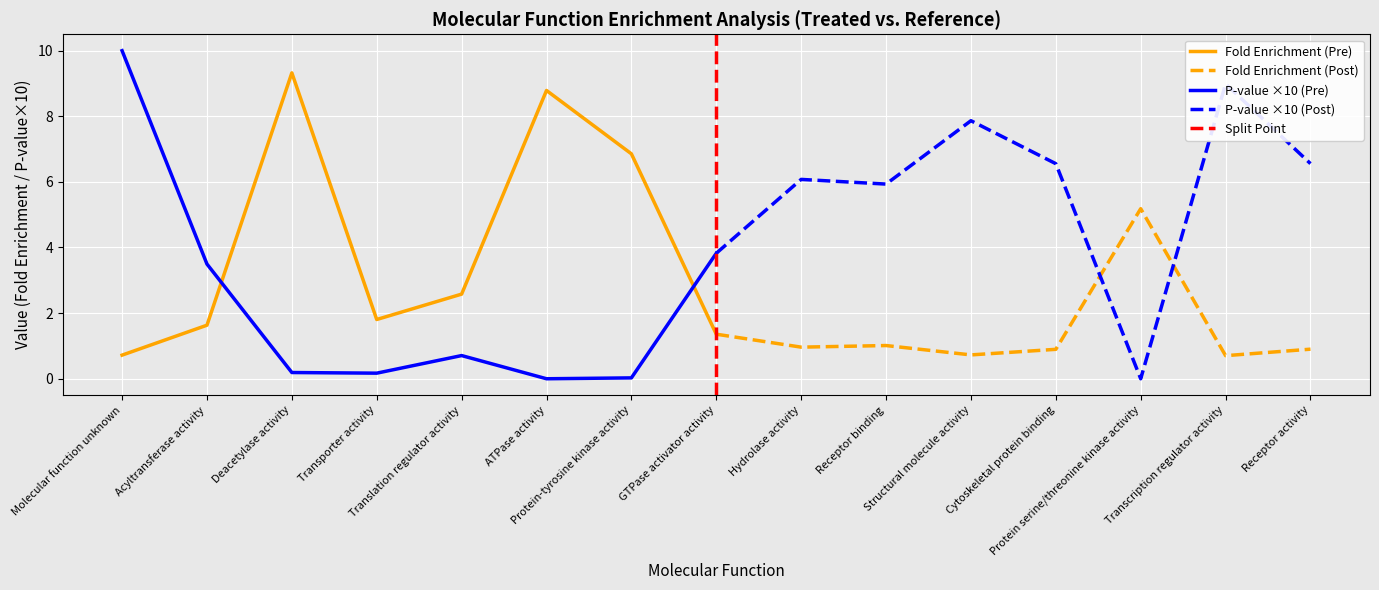

What is the minimum value for Fold Enrichment?

0.7